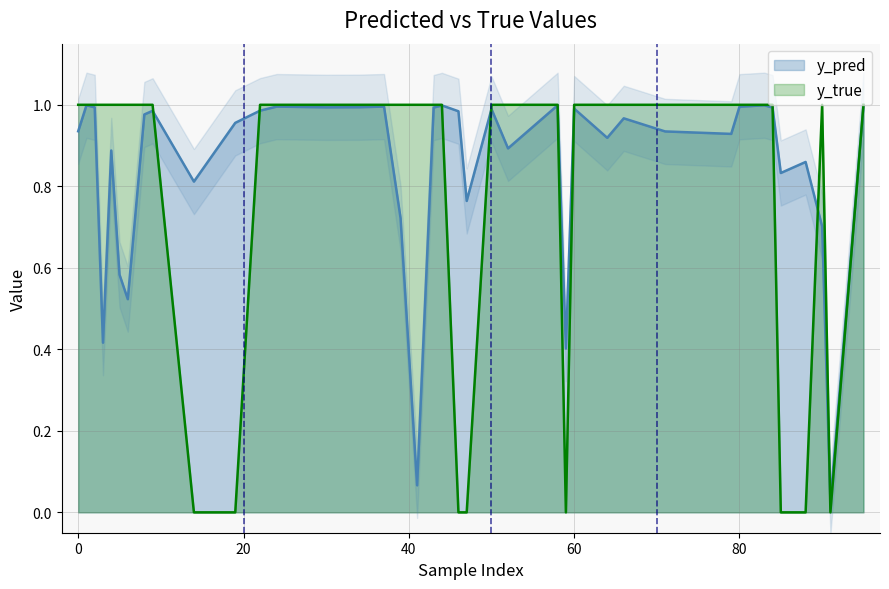

Which series has the largest range (max minus min)?

y_true